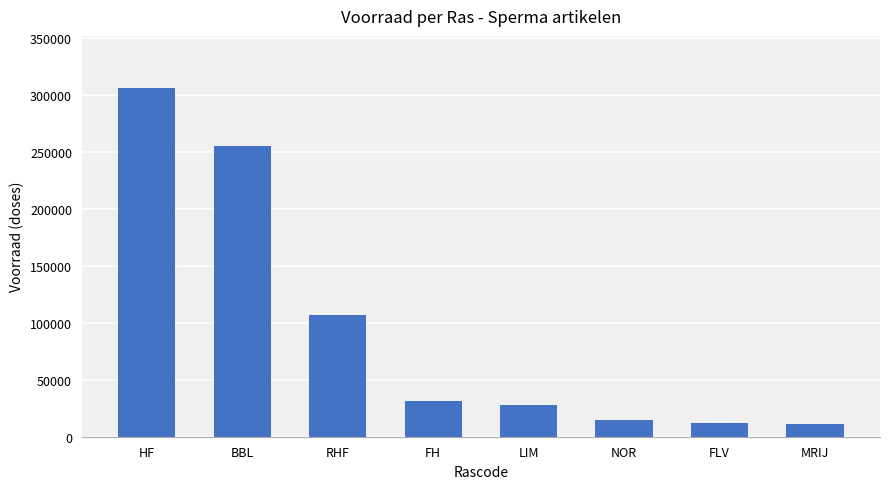

What is the difference between the values at LIM and FLV?

16235